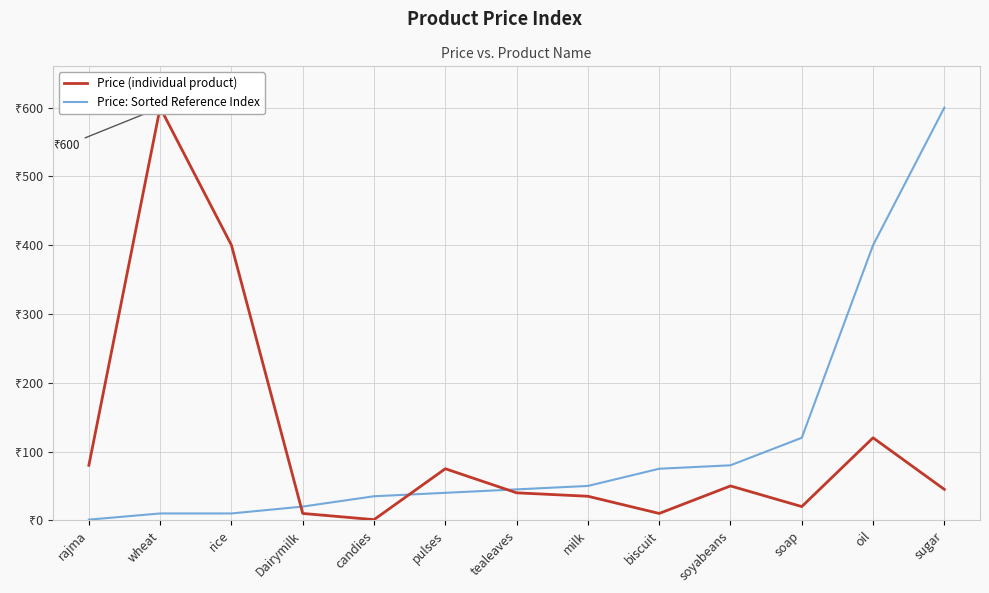

At which label is Price (individual product) closest to 300?

rice